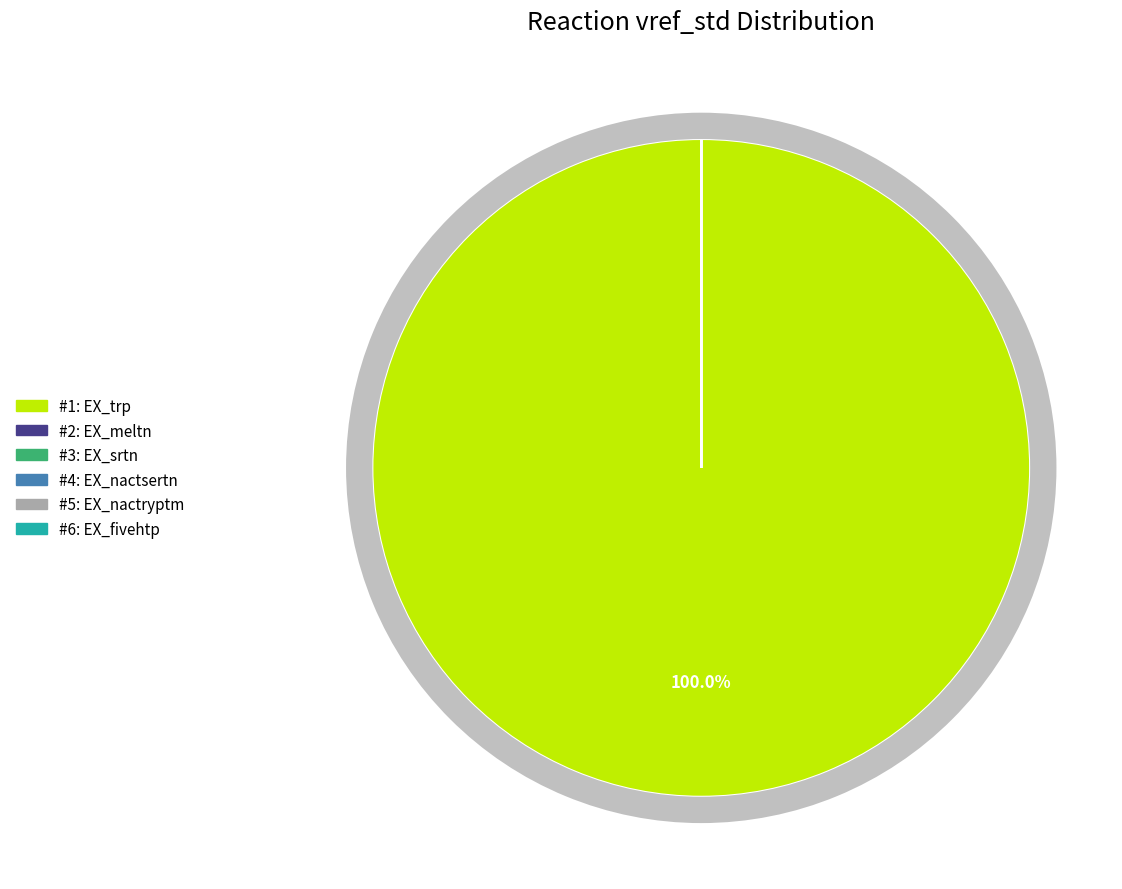

True or false: EX_nactsertn accounts for 0% of the total.

True